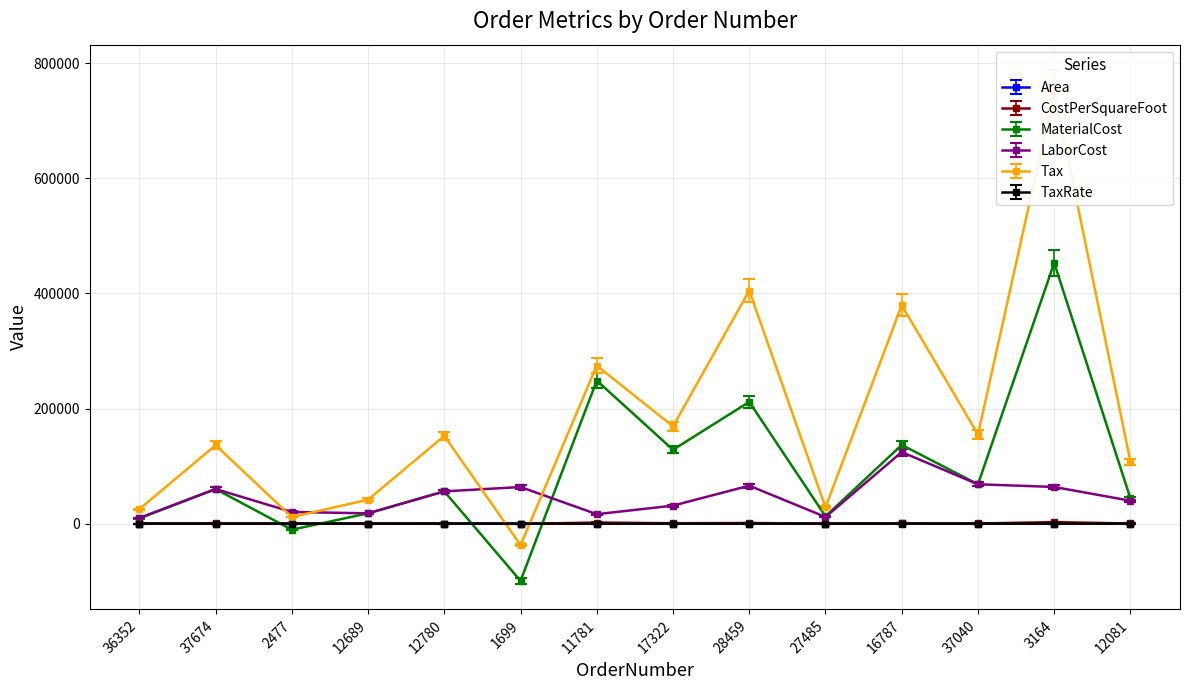

Read the LaborCost value at 36352.

9932.2